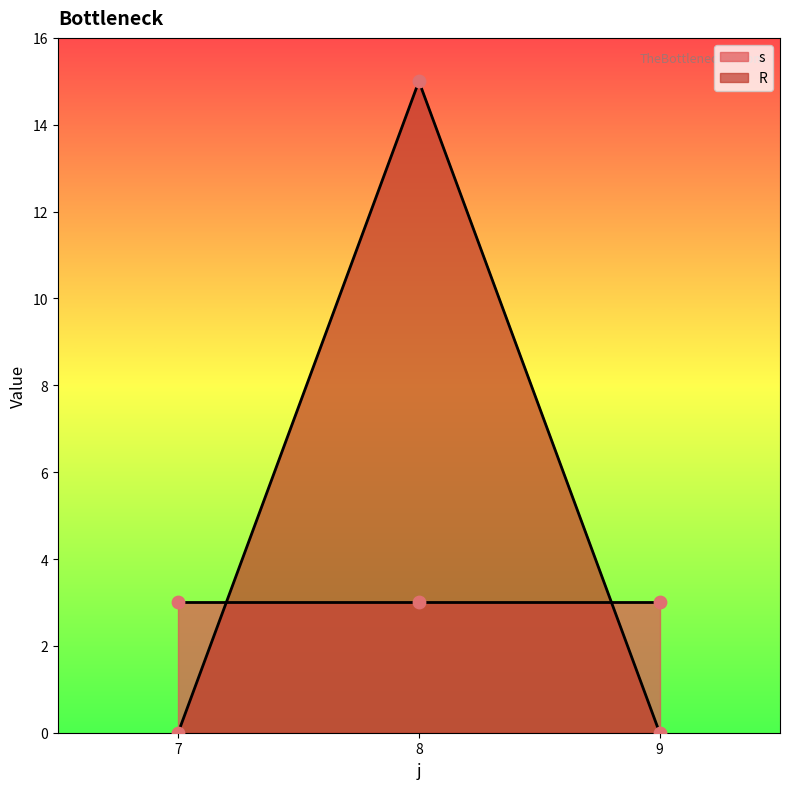

Which series has the largest total across all categories?

s